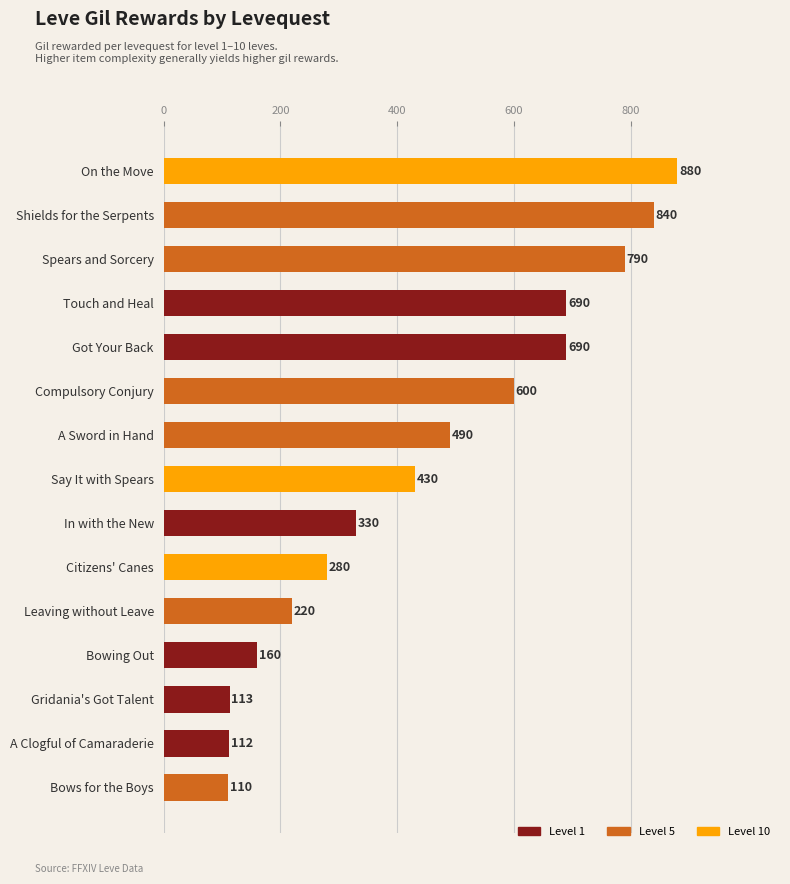

What value does the data have at Touch and Heal, to the nearest 10?

690